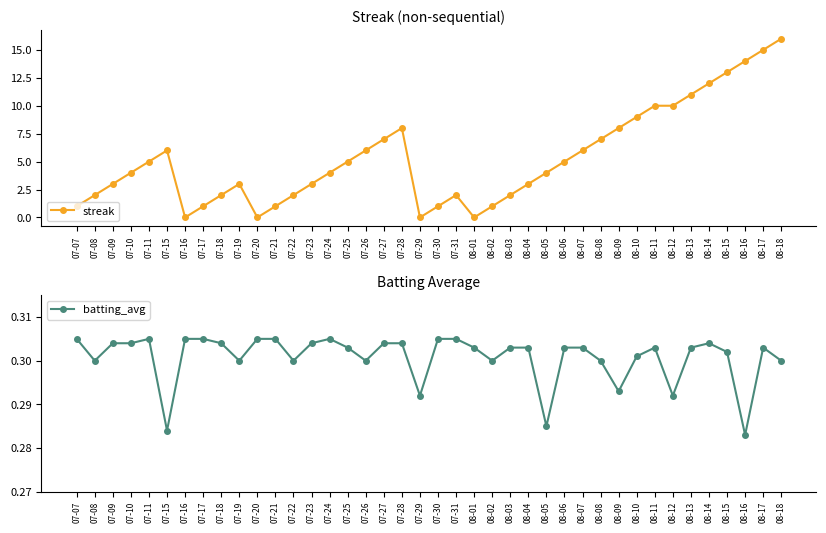

True or false: batting_avg has more than 2 points higher than both neighbors.

True